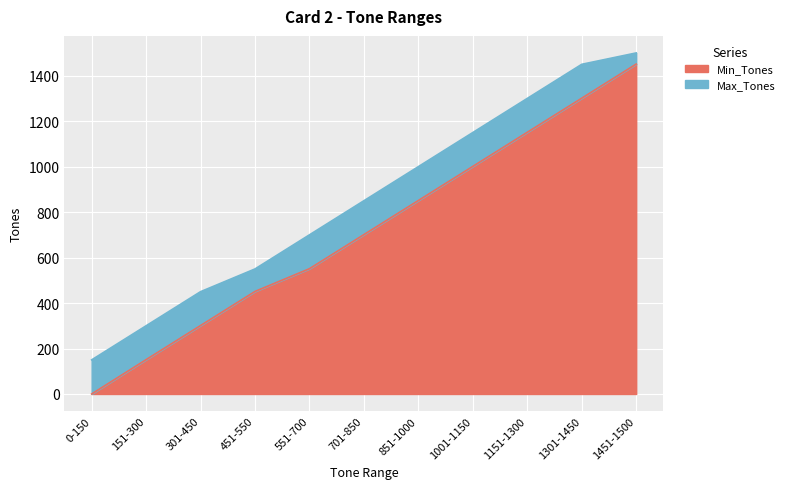

How many distinct data groups are displayed?

2